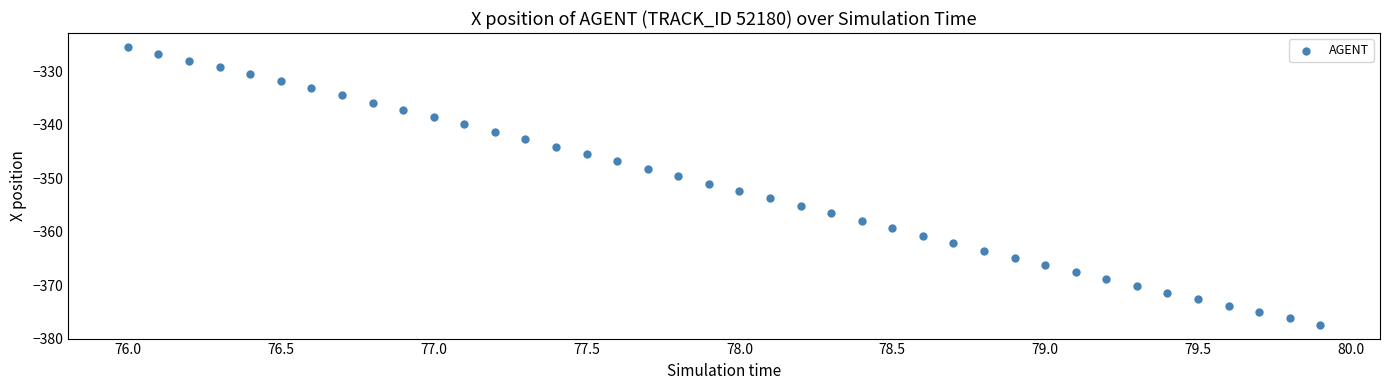

What is the range of X values (max minus min)?

3.9